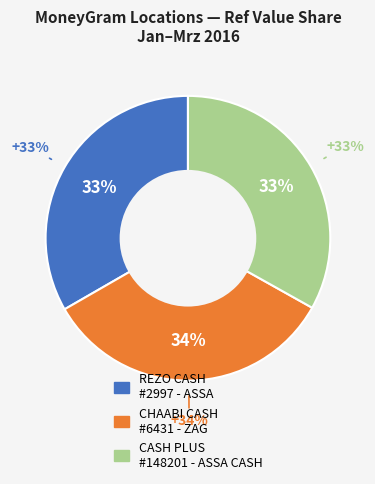

The REZO CASH - #2997 - ASSA - ASSA RZC slice represents 42% of the pie. True or false?

False